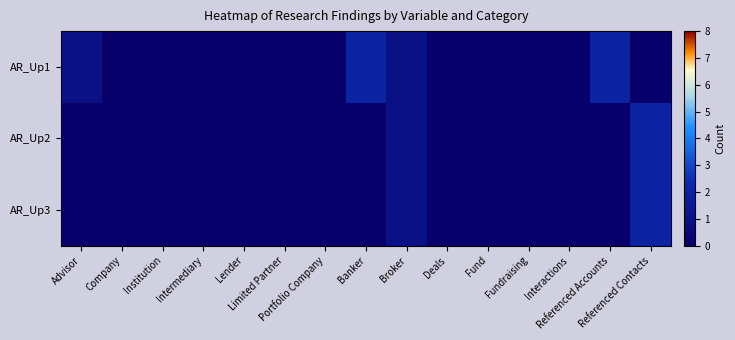

Which has a higher value, Lender or Intermediary?

Lender